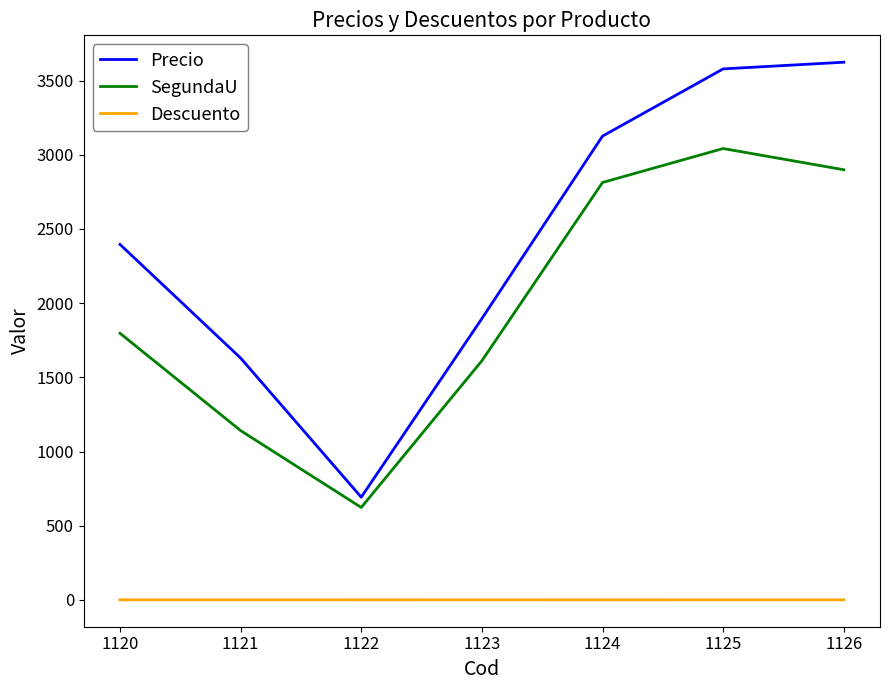

Which series has the largest range (max minus min)?

Precio